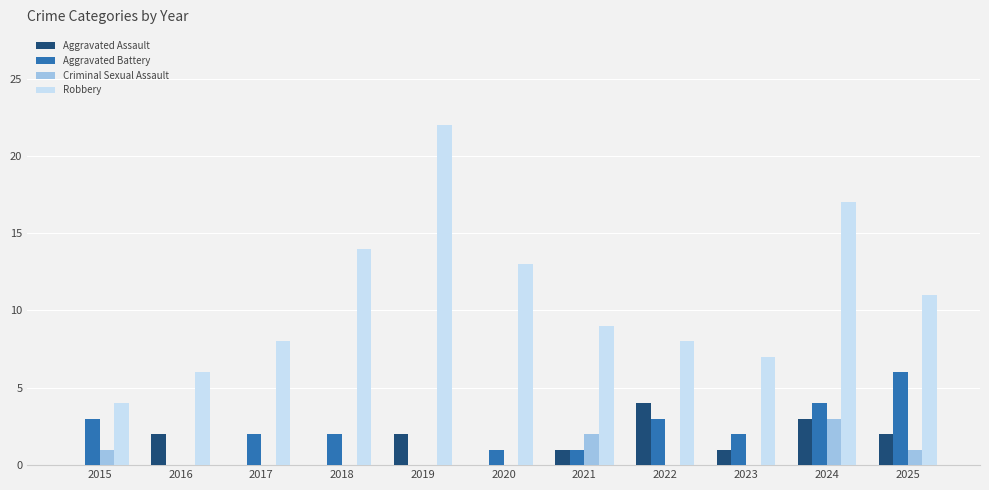

Reading right to left, extract all data points from this chart.

Aggravated Assault: 2	3	1	4	1	0	2	0	0	2	0
Aggravated Battery: 6	4	2	3	1	1	0	2	2	0	3
Criminal Sexual Assault: 1	3	0	0	2	0	0	0	0	0	1
Robbery: 11	17	7	8	9	13	22	14	8	6	4